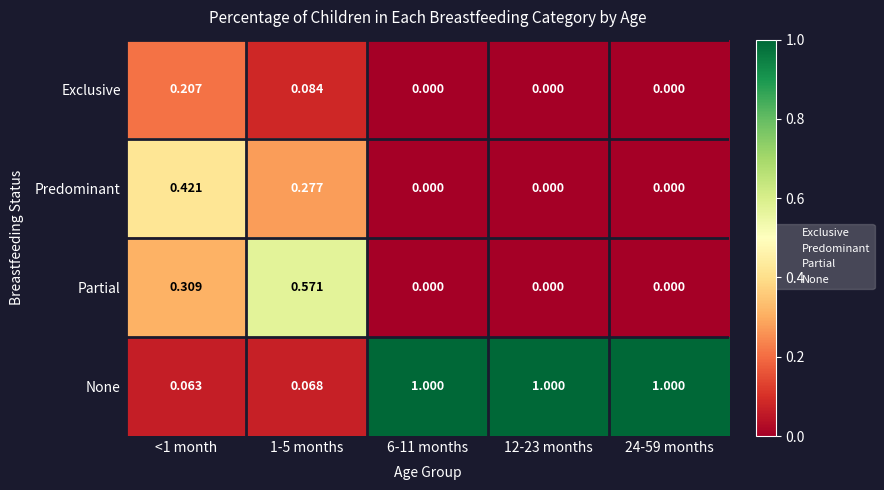

Which series has the widest spread of values?

None